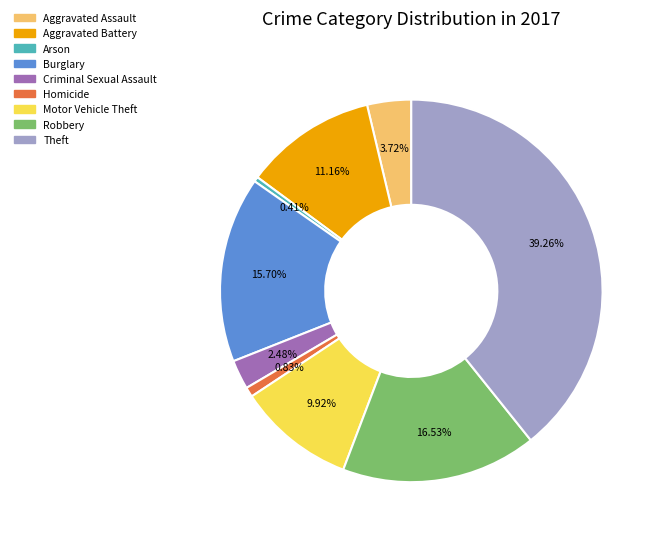

What percentage is NOT represented by Robbery?

83.5%